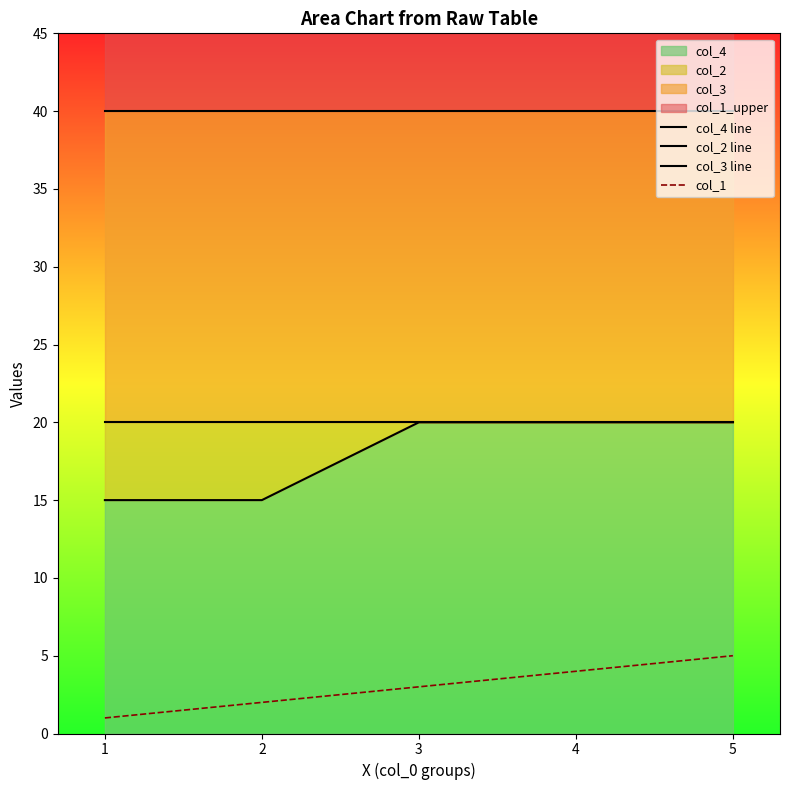

True or false: col_4 line and col_2 line cross at least once.

False